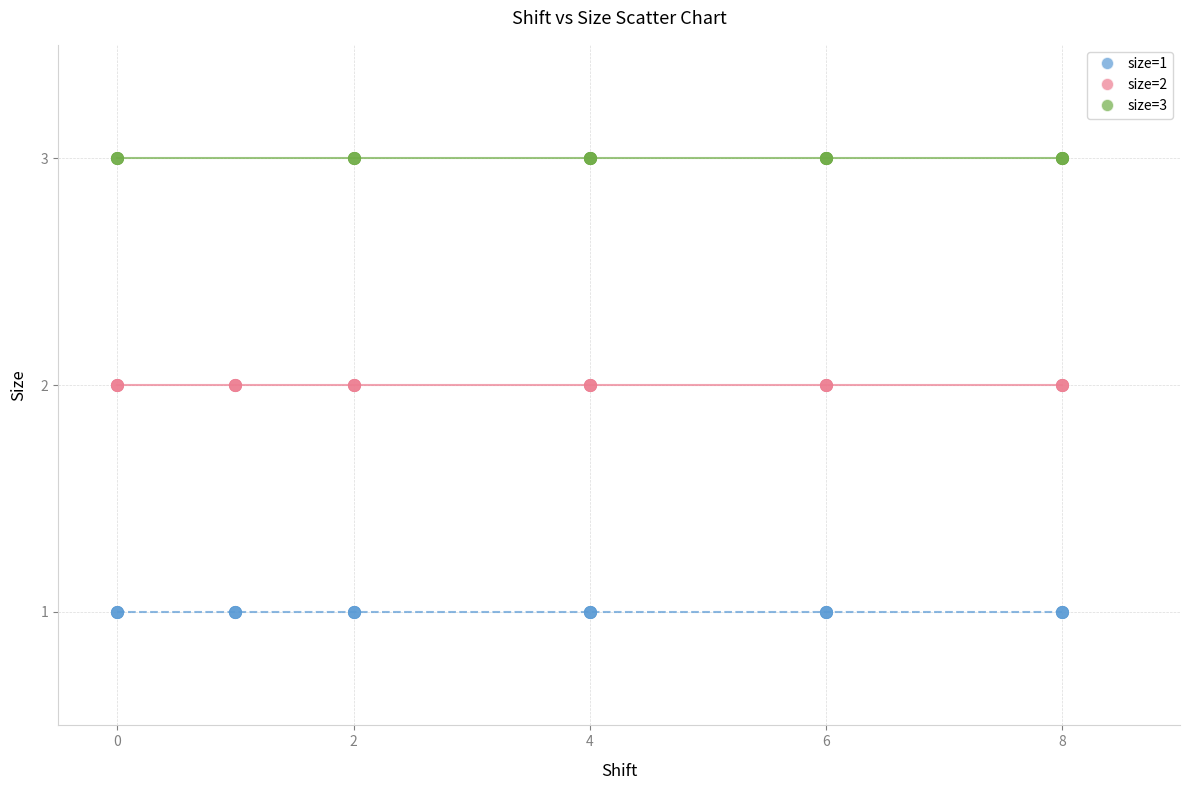

Which series contains the lowest Y value?

size=1